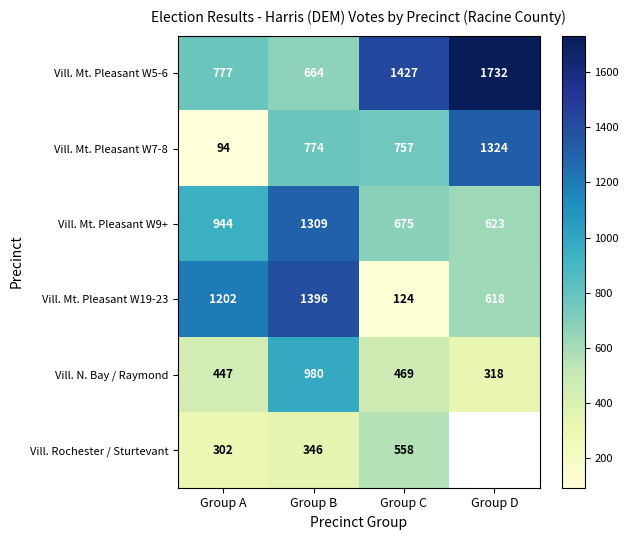

How many values in the Vill. N. Bay / Raymond series are below 469?

2